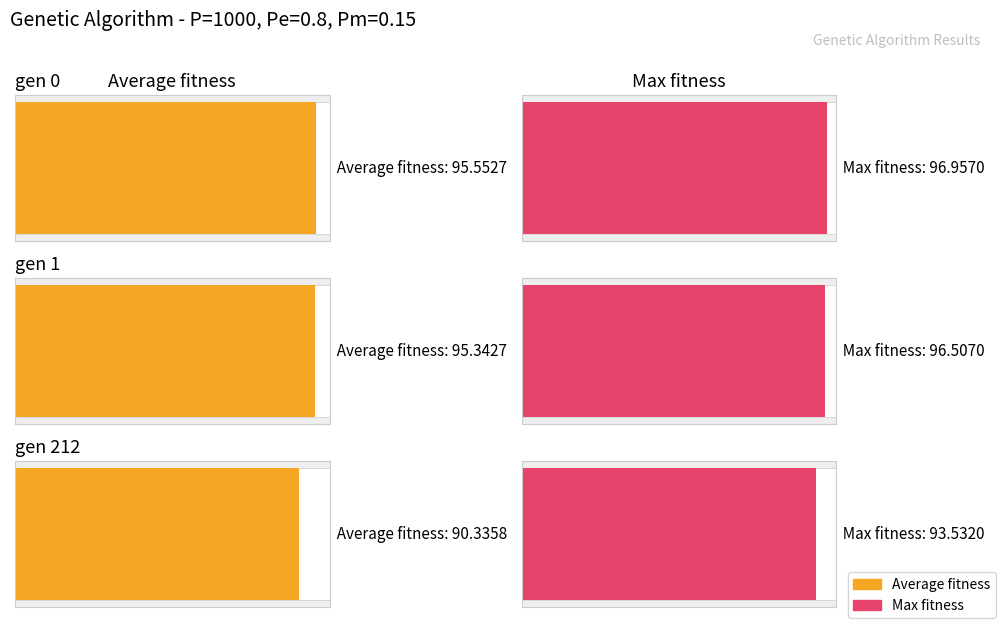

Which category has the lowest value in the max series?

gen 212